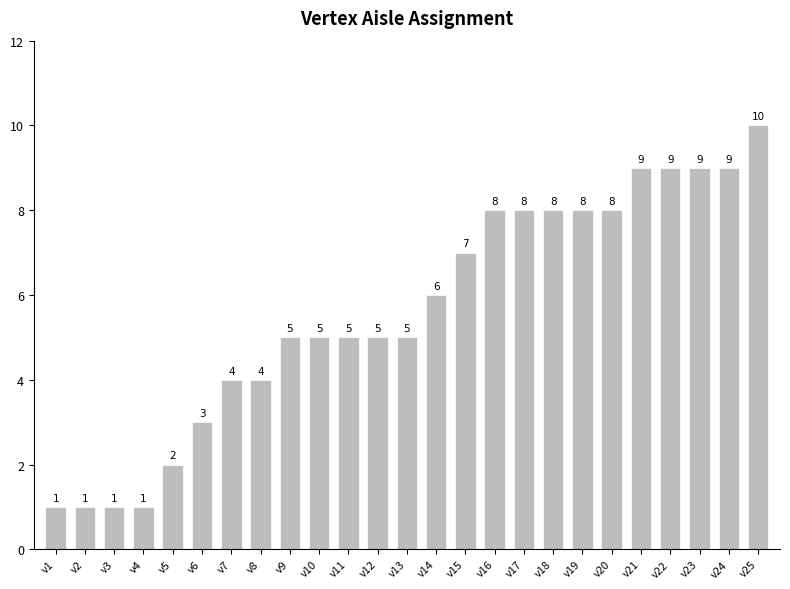

What is the ratio of the value at v25 to the value at v23?

1.1